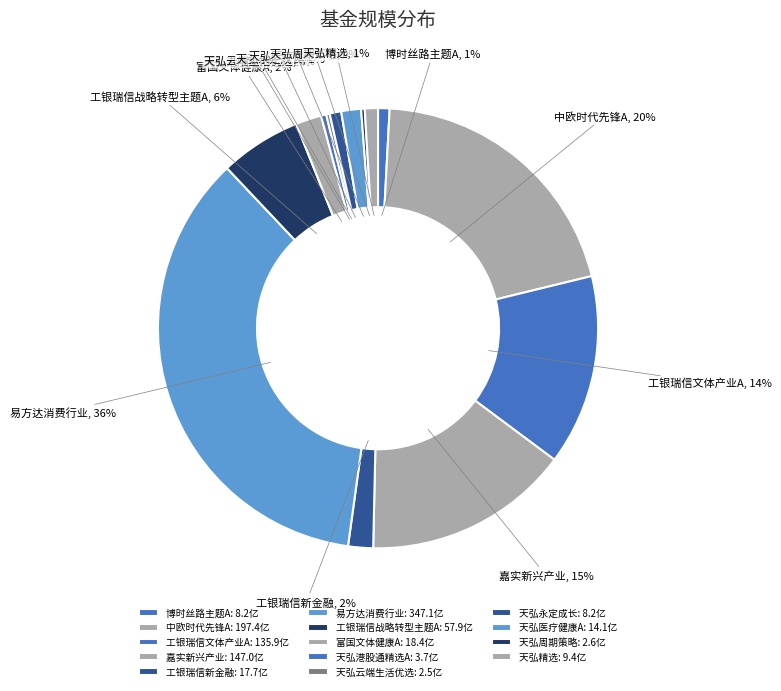

Is the sum of 天弘港股通精选A and 天弘医疗健康A greater than half?

No